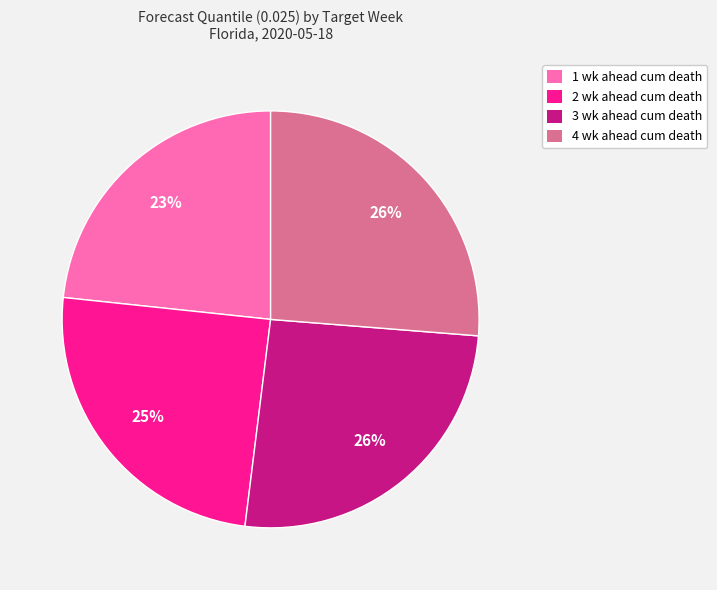

Which slice is the smallest?

1 wk ahead cum death